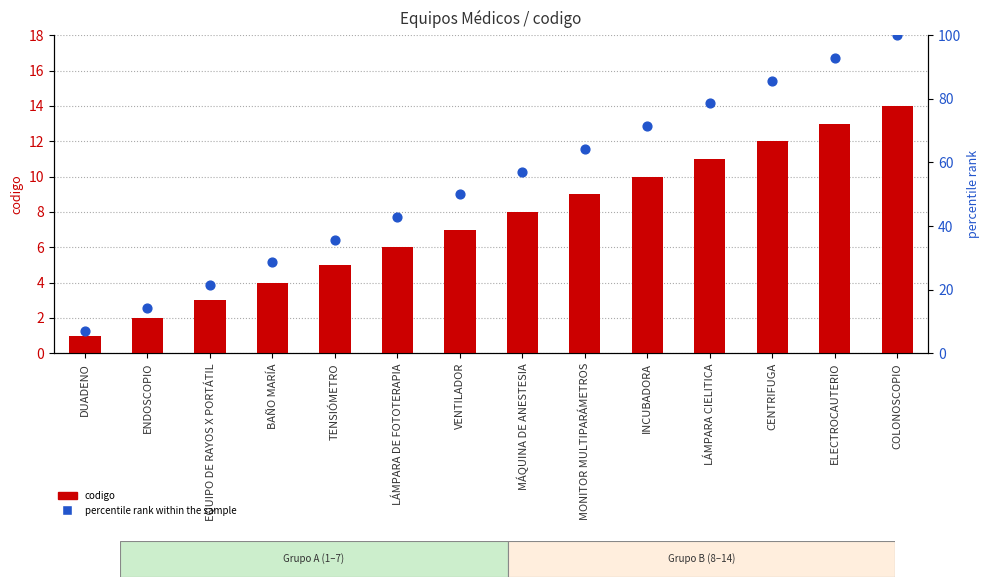

Which series has the largest total across all categories?

percentile rank within the sample